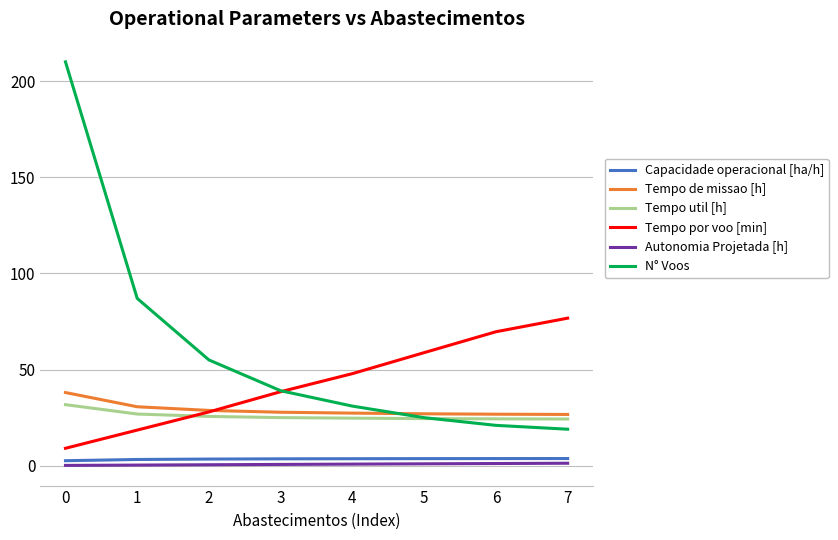

Is the value of Autonomia Projetada [h] at 3 greater than the value of Tempo util [h] at 7?

No